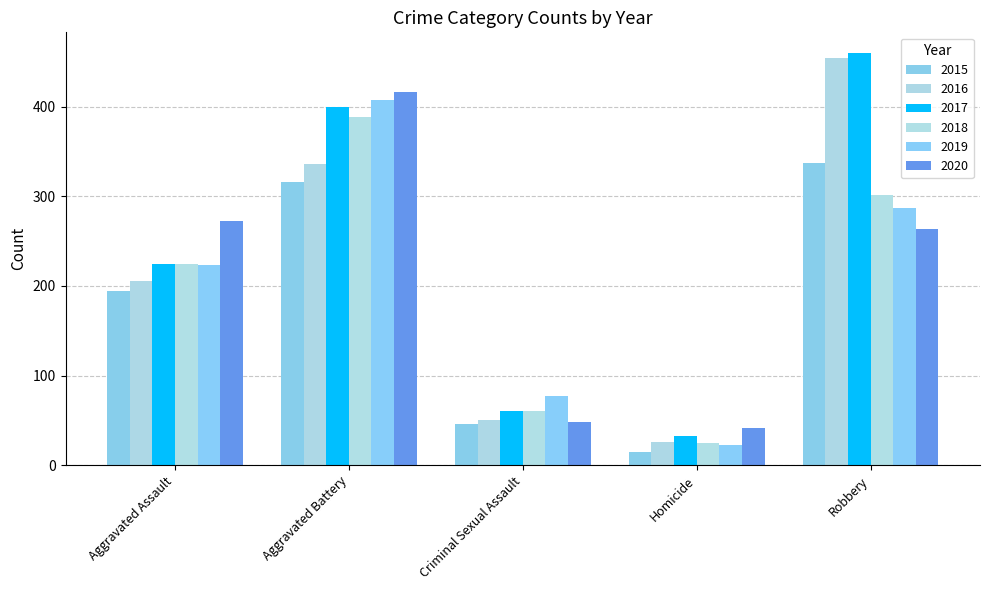

How many categories are shown in the chart?

5